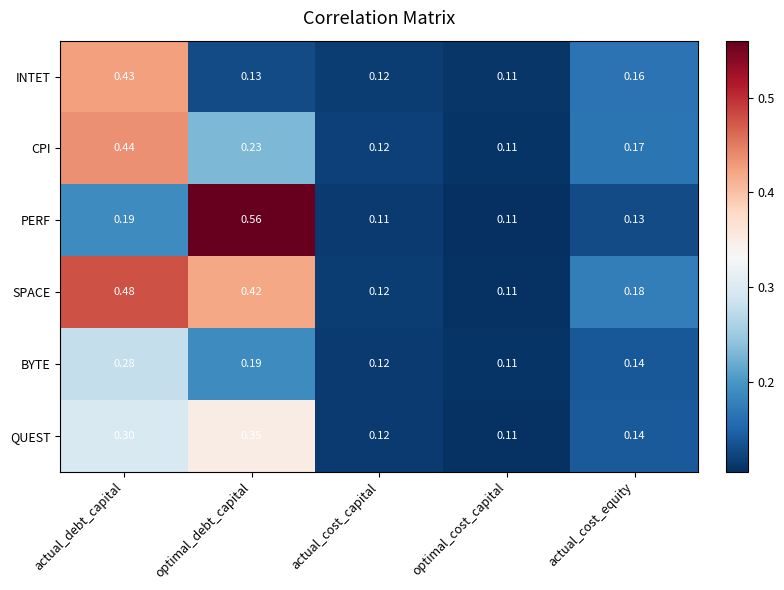

Which category has the highest value across all series?

optimal_debt_capital